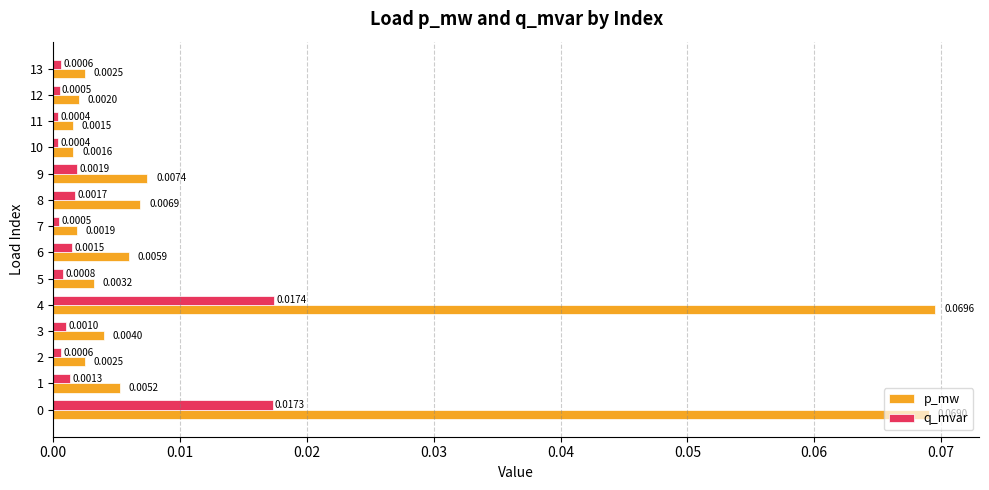

List the series in order of their overall mean, lowest first.

q_mvar, p_mw